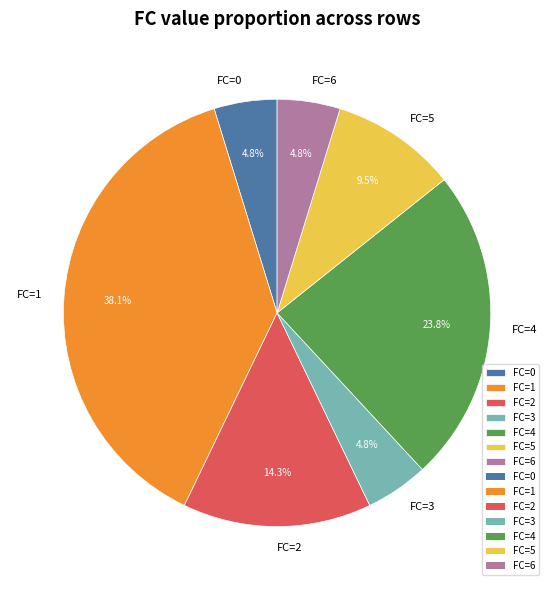

Does any single category account for the majority?

No